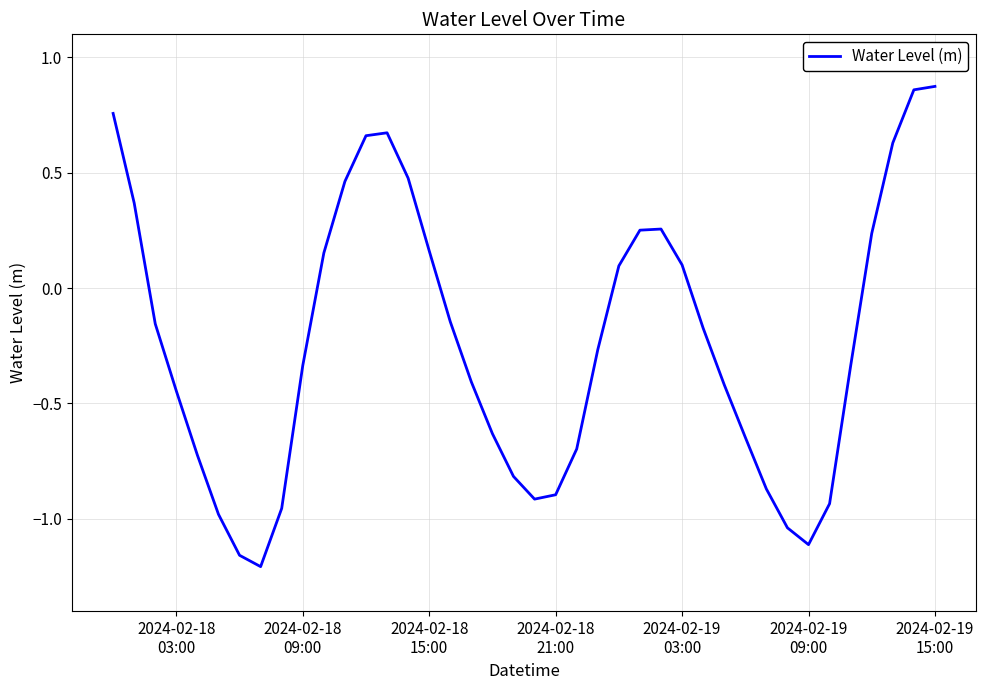

What is the difference between the maximum and minimum values?

2.1